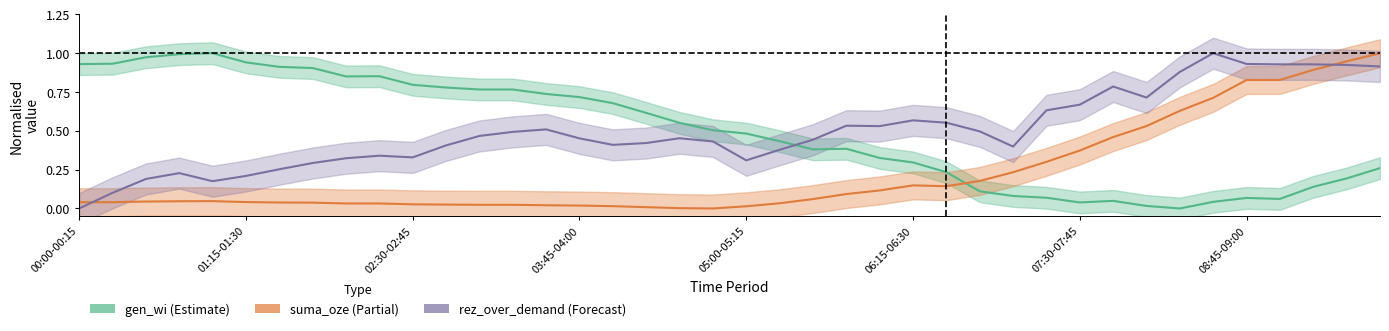

What is the difference between the second highest and minimum values in the rez_over_demand series?

0.9